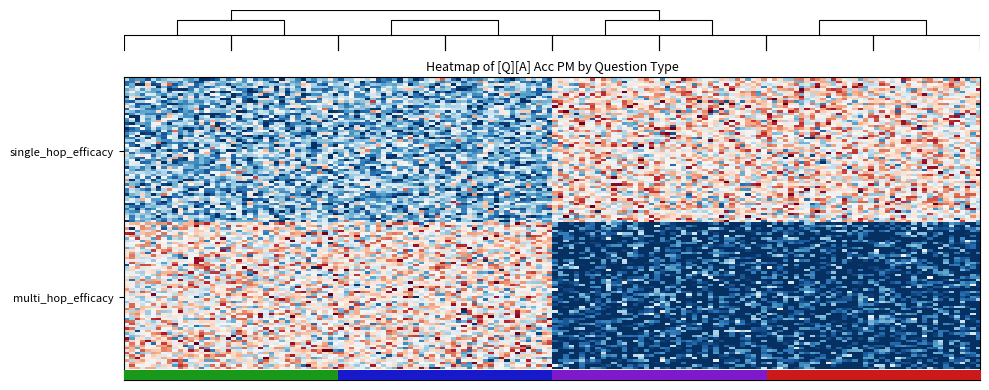

Which has a higher value, In which administrative territorial entity (Digne-les-Bains) or In which administrative territorial entity (Alpes-de-Haute-Provence)?

In which administrative territorial entity (Alpes-de-Haute-Provence)